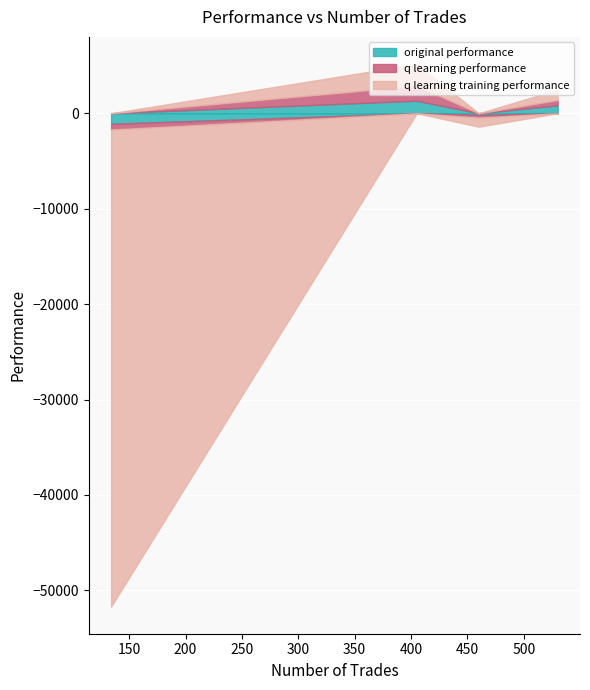

What are all the series names shown in the legend?

original performance, q learning performance, q learning training performance